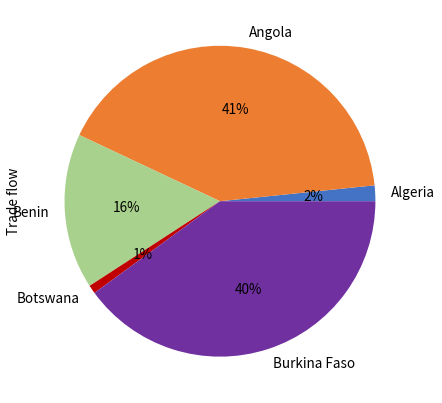

Between Algeria and Benin, which is larger?

Benin